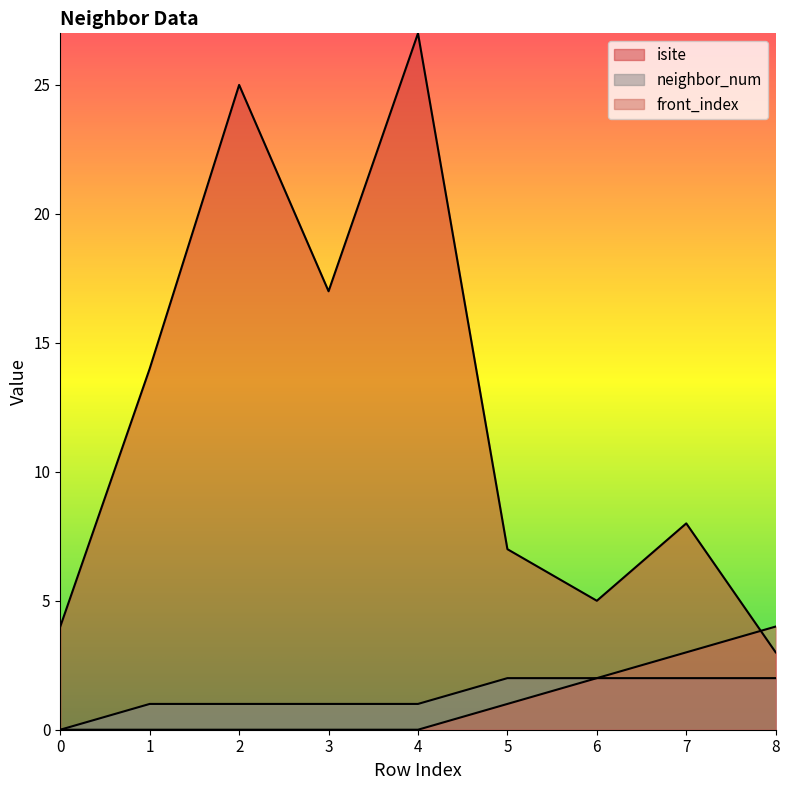

What value does the isite series have at 5, to the nearest 5?

5